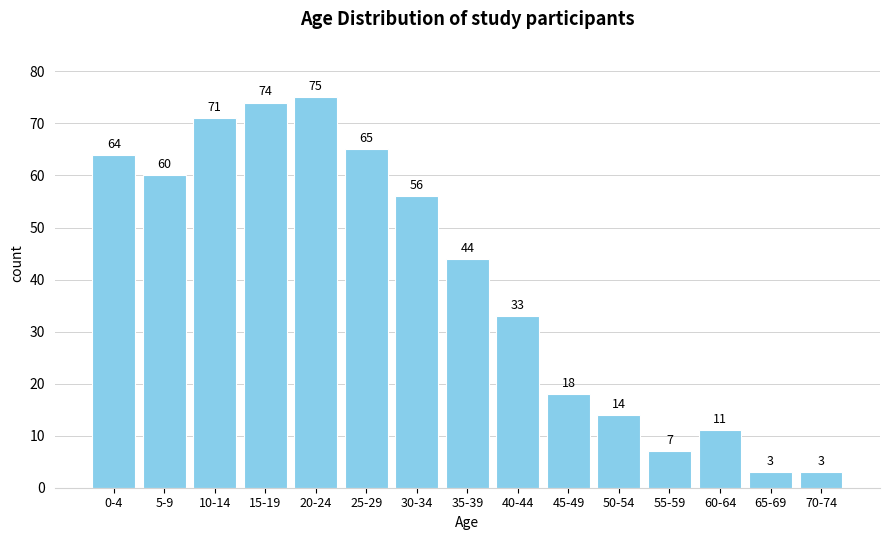

Reading left to right, list all the values displayed in this chart.

64	60	71	74	75	65	56	44	33	18	14	7	11	3	3